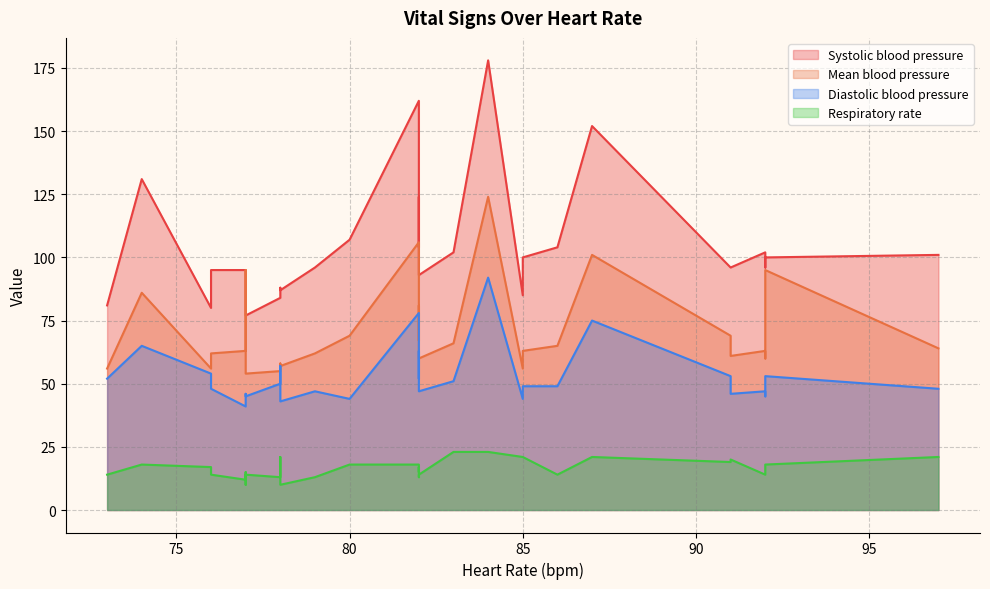

Between 76 and 80, which is larger?

80